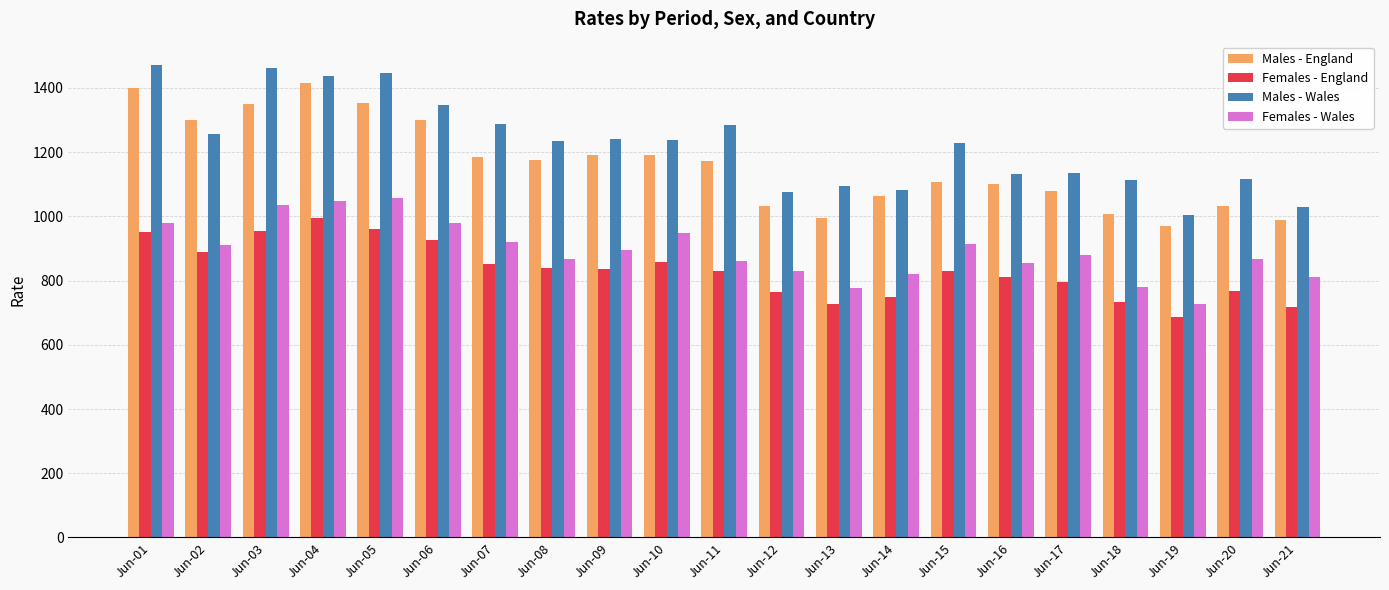

What is the difference between the maximum and minimum values in the Females - Wales series?

330.2